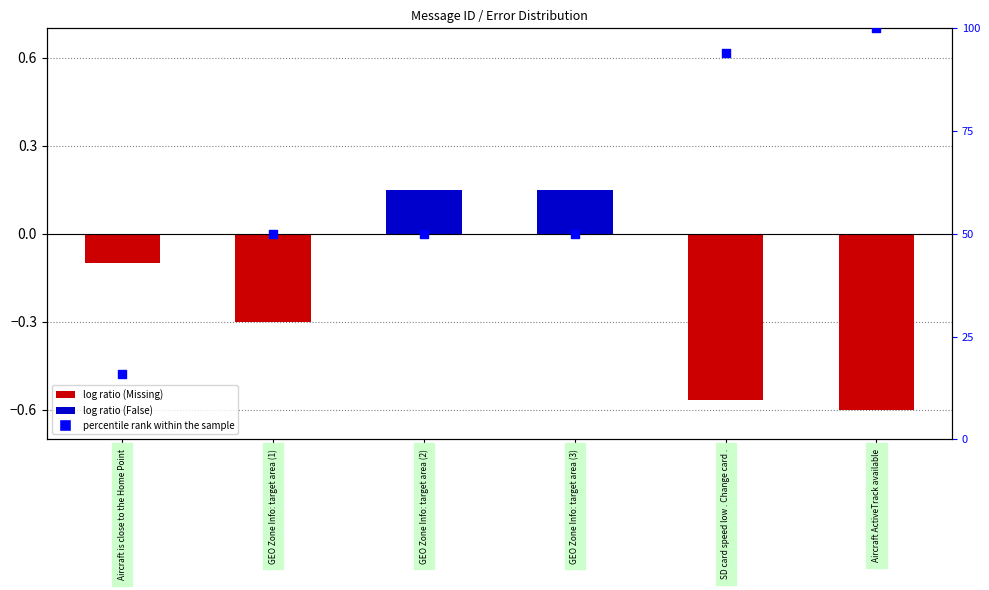

Is the value of percentile rank within the sample at Aircraft ActiveTrack available greater than the value of log ratio at Aircraft is close to the Home Point?

Yes